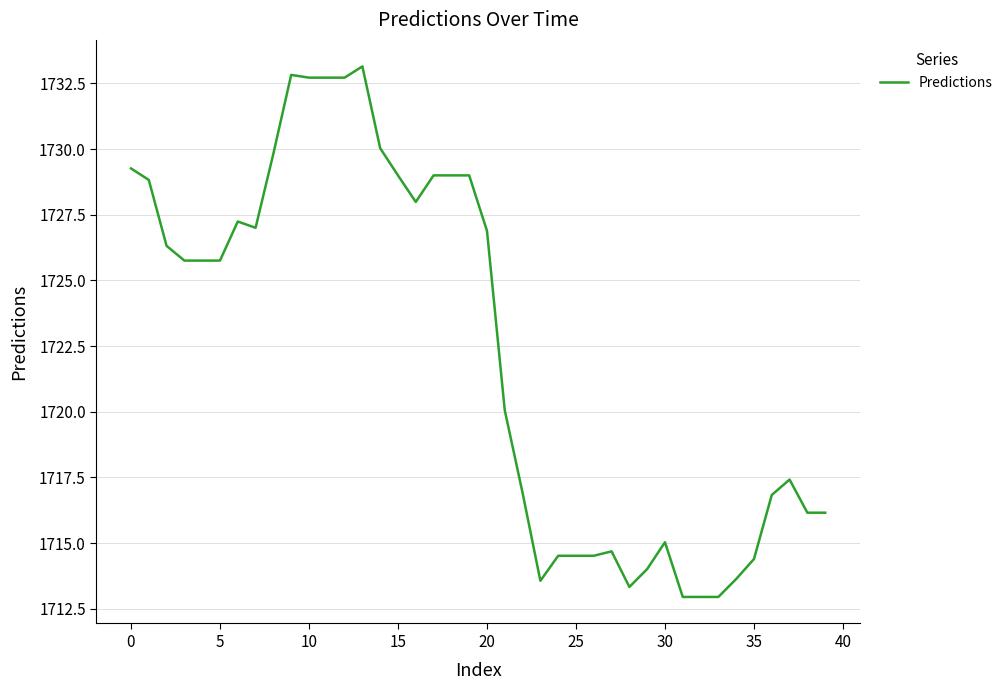

What is the smallest value displayed?

1712.9